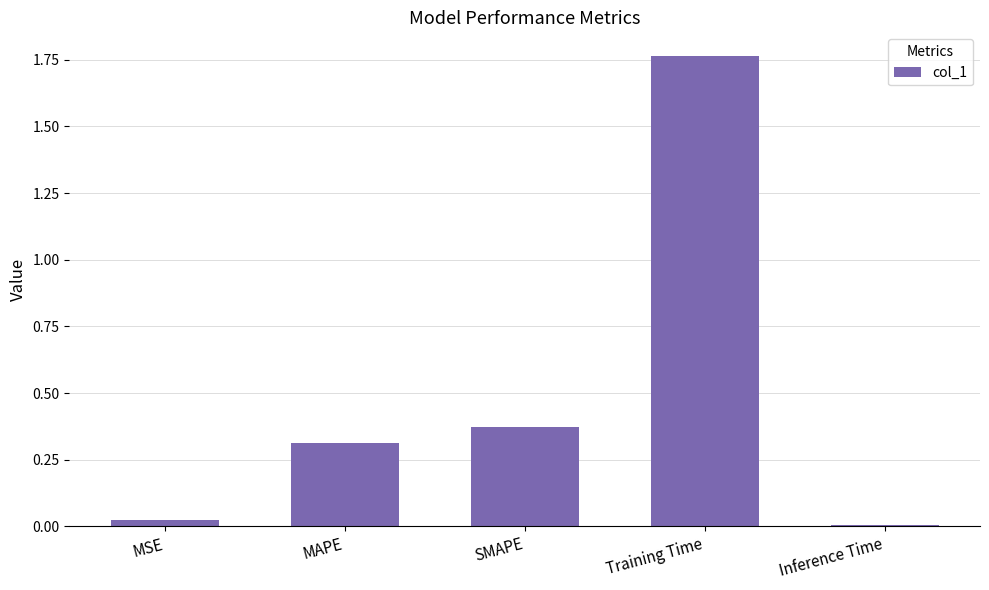

Rank the categories by value from lowest to highest.

Inference Time, MSE, MAPE, SMAPE, Training Time